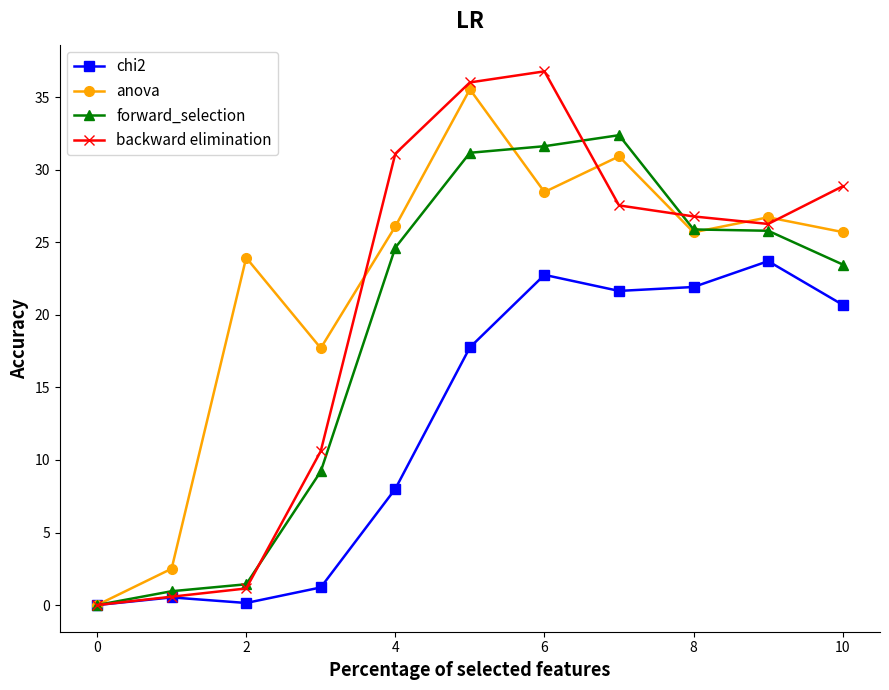

What is the highest value of the anova series?

35.6